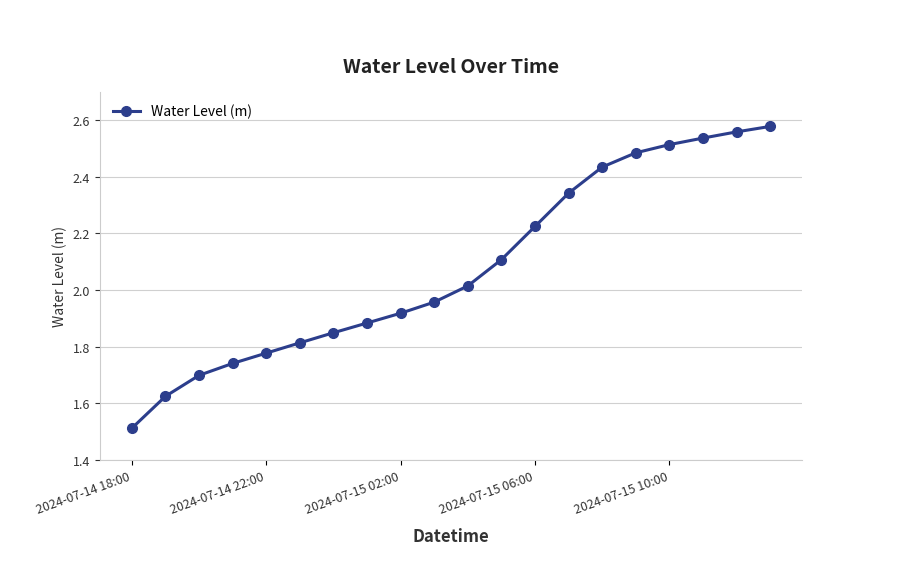

What is the smallest value displayed?

1.5